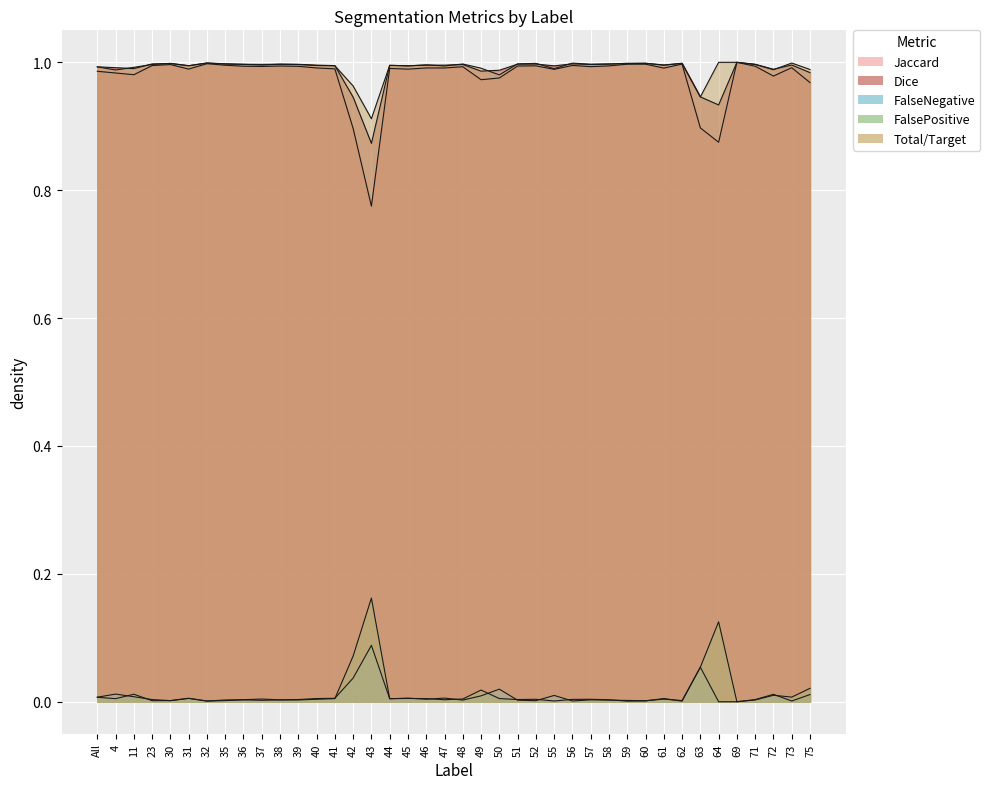

Reading left to right, extract all data points from this chart.

Jaccard: All=1.0	4=1.0	11=1.0	23=1.0	30=1.0	31=1.0	32=1.0	35=1.0	36=1.0	37=1.0	38=1.0	39=1.0	40=1.0	41=1.0	42=0.9	43=0.8	44=1.0	45=1.0	46=1.0	47=1.0	48=1.0	49=1.0	50=1.0	51=1.0	52=1.0	55=1.0	56=1.0	57=1.0	58=1.0	59=1.0	60=1.0	61=1.0	62=1.0	63=0.9	64=0.9	69=1.0	71=1.0	72=1.0	73=1.0	75=1.0
Dice: All=1.0	4=1.0	11=1.0	23=1.0	30=1.0	31=1.0	32=1.0	35=1.0	36=1.0	37=1.0	38=1.0	39=1.0	40=1.0	41=1.0	42=0.9	43=0.9	44=1.0	45=1.0	46=1.0	47=1.0	48=1.0	49=1.0	50=1.0	51=1.0	52=1.0	55=1.0	56=1.0	57=1.0	58=1.0	59=1.0	60=1.0	61=1.0	62=1.0	63=0.9	64=0.9	69=1.0	71=1.0	72=1.0	73=1.0	75=1.0
FalseNegative: All=0.0	4=0.0	11=0.0	23=0.0	30=0.0	31=0.0	32=0.0	35=0.0	36=0.0	37=0.0	38=0.0	39=0.0	40=0.0	41=0.0	42=0.0	43=0.1	44=0.0	45=0.0	46=0.0	47=0.0	48=0.0	49=0.0	50=0.0	51=0.0	52=0.0	55=0.0	56=0.0	57=0.0	58=0.0	59=0.0	60=0.0	61=0.0	62=0.0	63=0.1	64=0.0	69=0.0	71=0.0	72=0.0	73=0.0	75=0.0
FalsePositive: All=0.0	4=0.0	11=0.0	23=0.0	30=0.0	31=0.0	32=0.0	35=0.0	36=0.0	37=0.0	38=0.0	39=0.0	40=0.0	41=0.0	42=0.1	43=0.2	44=0.0	45=0.0	46=0.0	47=0.0	48=0.0	49=0.0	50=0.0	51=0.0	52=0.0	55=0.0	56=0.0	57=0.0	58=0.0	59=0.0	60=0.0	61=0.0	62=0.0	63=0.1	64=0.1	69=0.0	71=0.0	72=0.0	73=0.0	75=0.0
Total/Target: All=1.0	4=1.0	11=1.0	23=1.0	30=1.0	31=1.0	32=1.0	35=1.0	36=1.0	37=1.0	38=1.0	39=1.0	40=1.0	41=1.0	42=1.0	43=0.9	44=1.0	45=1.0	46=1.0	47=1.0	48=1.0	49=1.0	50=1.0	51=1.0	52=1.0	55=1.0	56=1.0	57=1.0	58=1.0	59=1.0	60=1.0	61=1.0	62=1.0	63=0.9	64=1.0	69=1.0	71=1.0	72=1.0	73=1.0	75=1.0